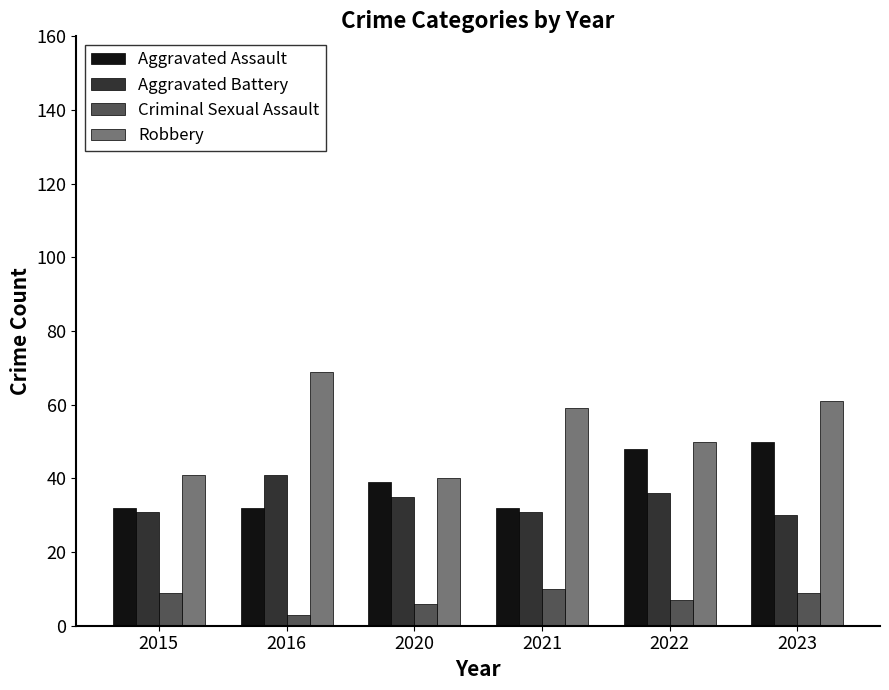

Rank the series by their maximum value, from lowest to highest.

Criminal Sexual Assault, Aggravated Battery, Aggravated Assault, Robbery